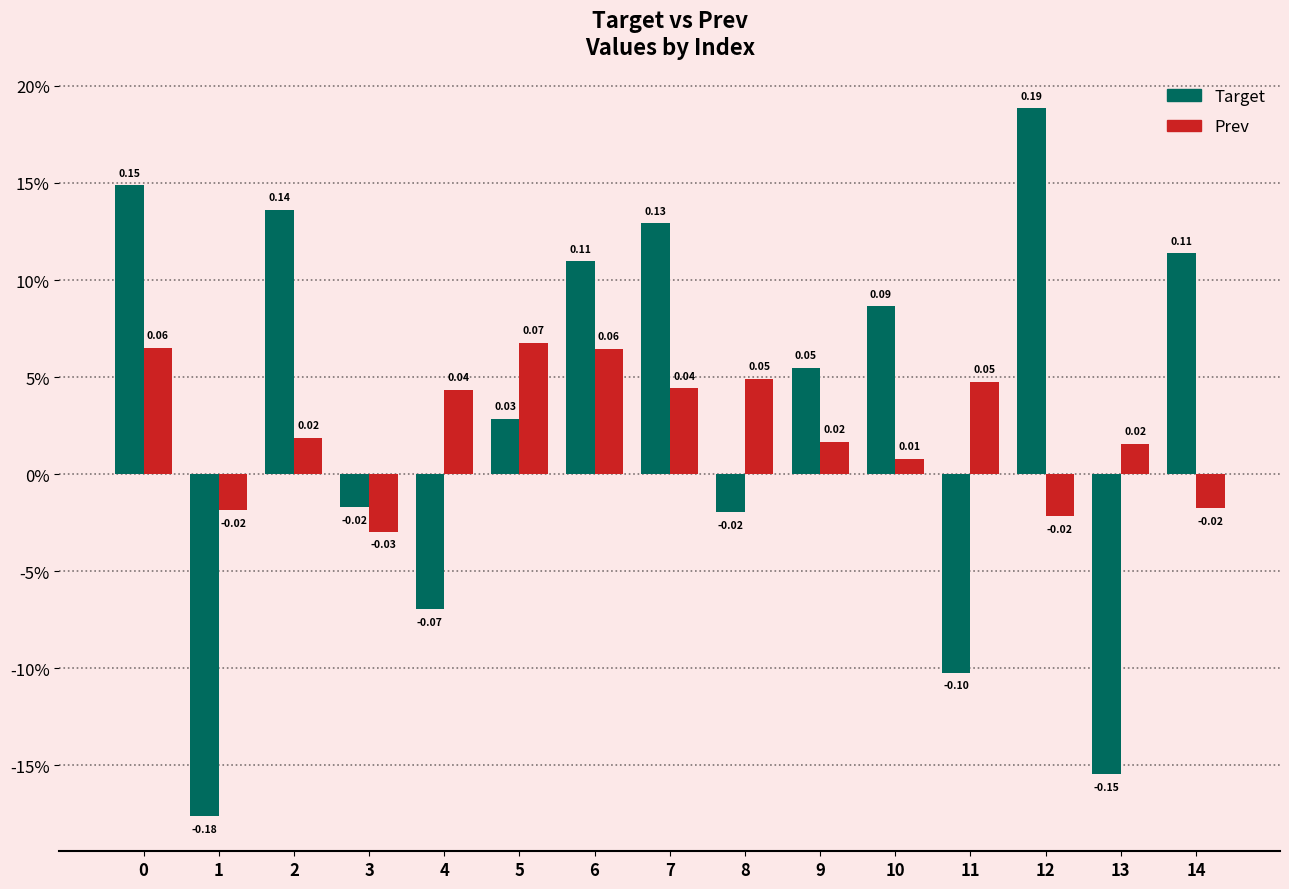

Are the bars horizontal?

No